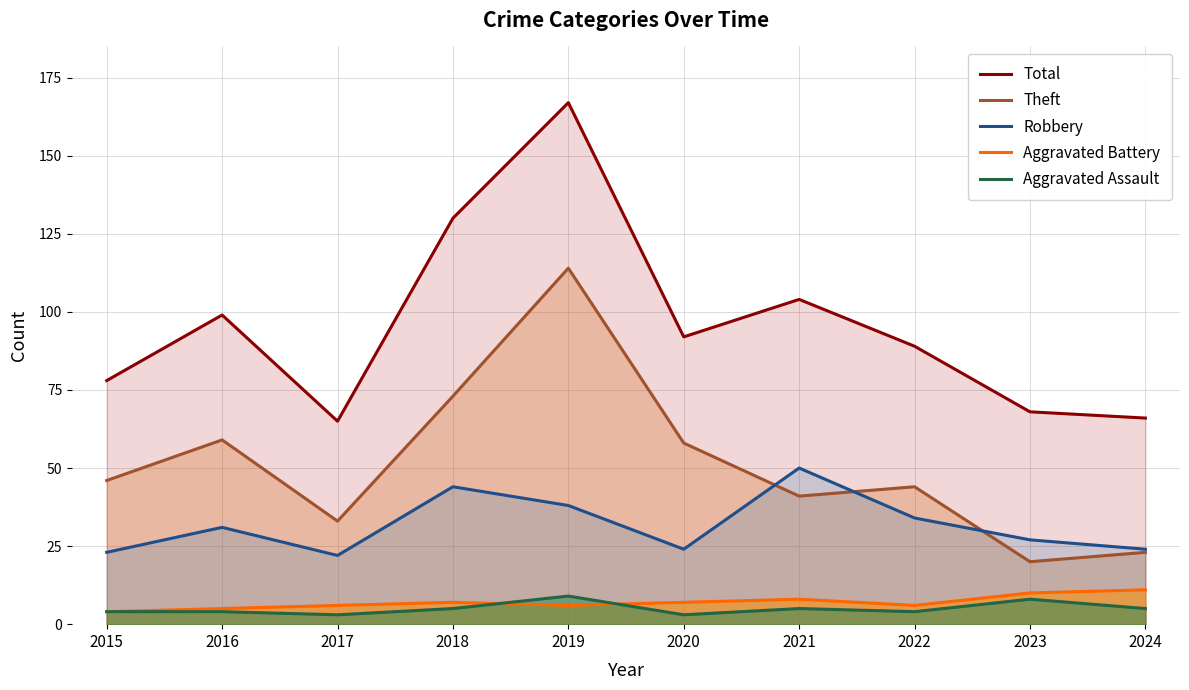

What is the difference between the highest and lowest values at 2015?

74